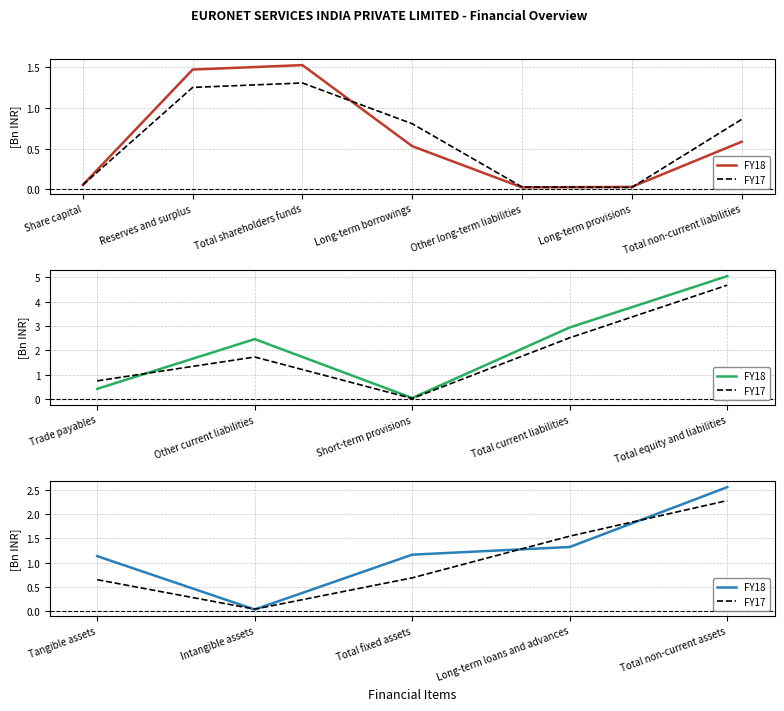

Is this an area chart (filled region under the line)?

No